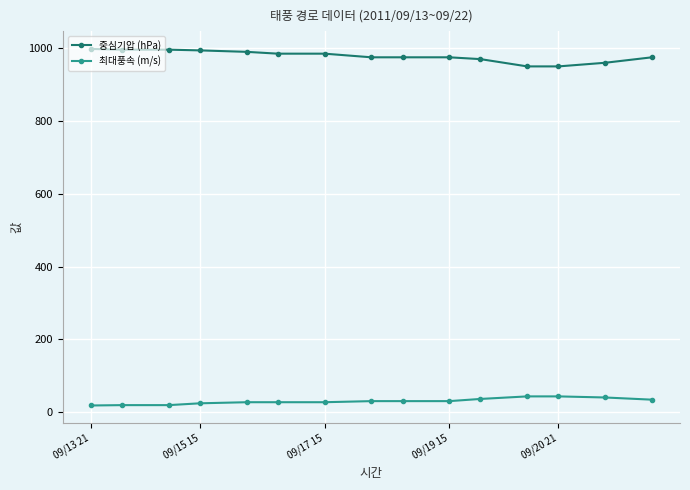

What is the average value of the 중심기압 (hPa) series?

978